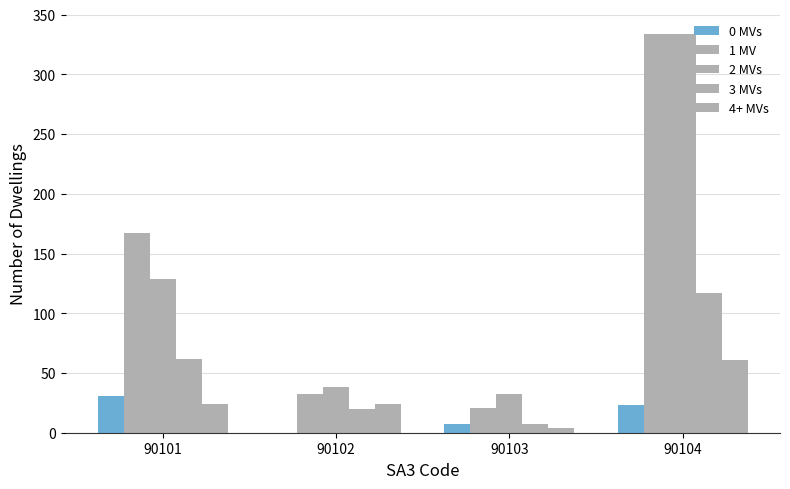

How many categories are shown in the chart?

4